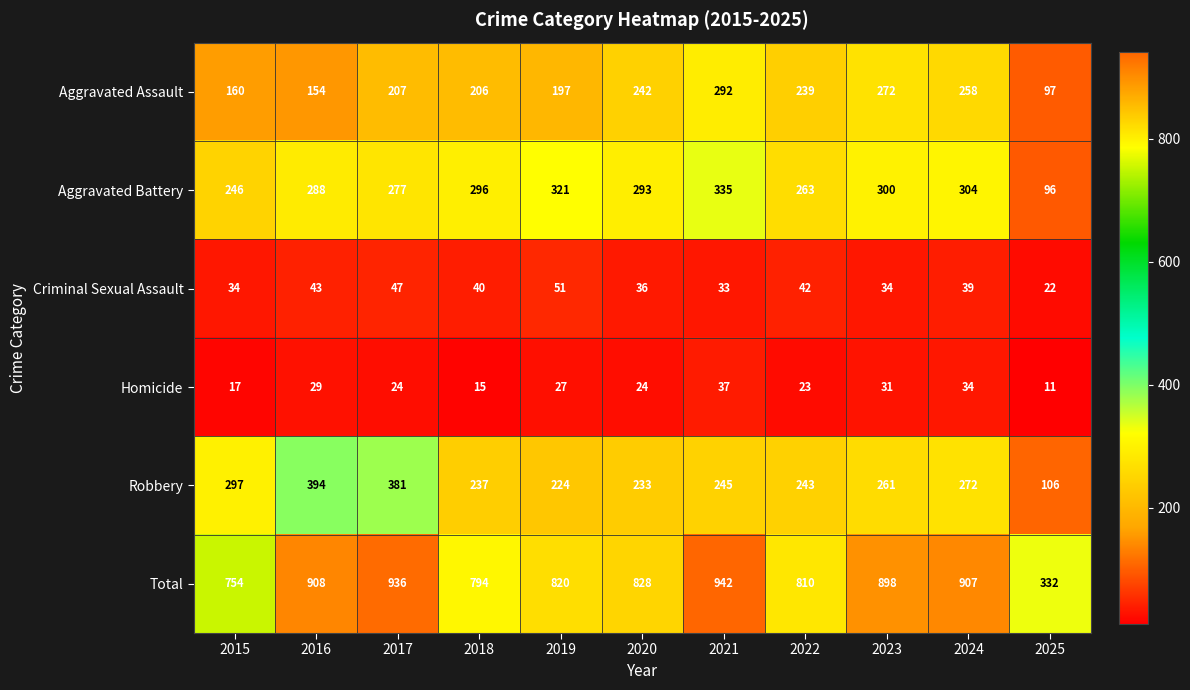

True or false: Aggravated Battery has a value of 177 at 2023.

False